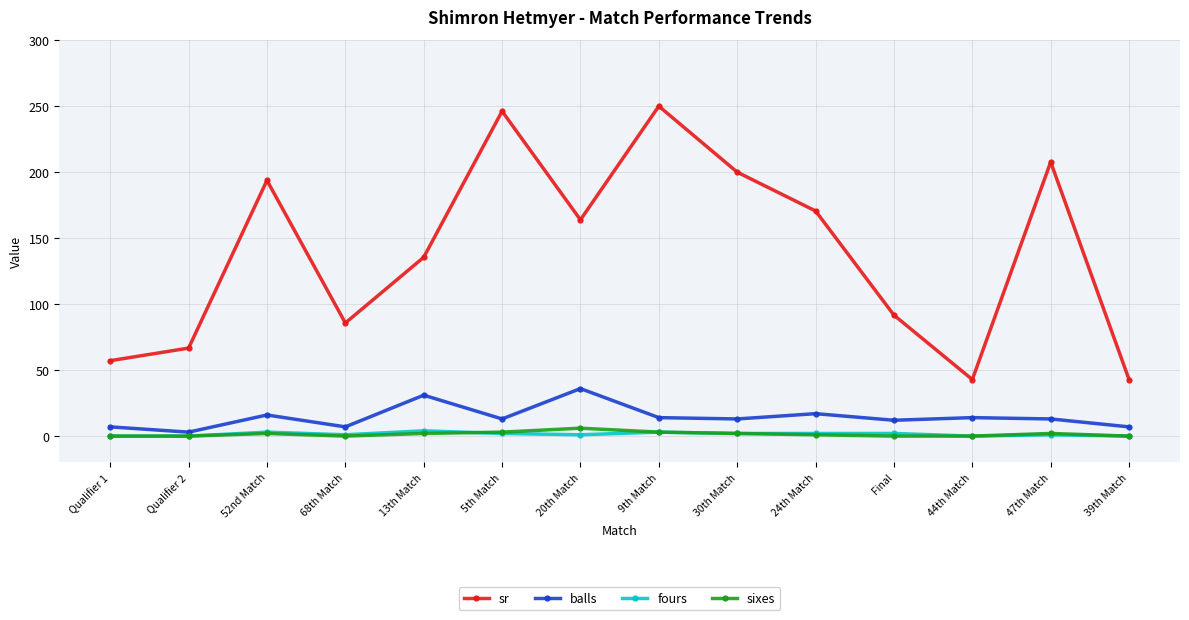

True or false: fours and balls cross at least once.

False